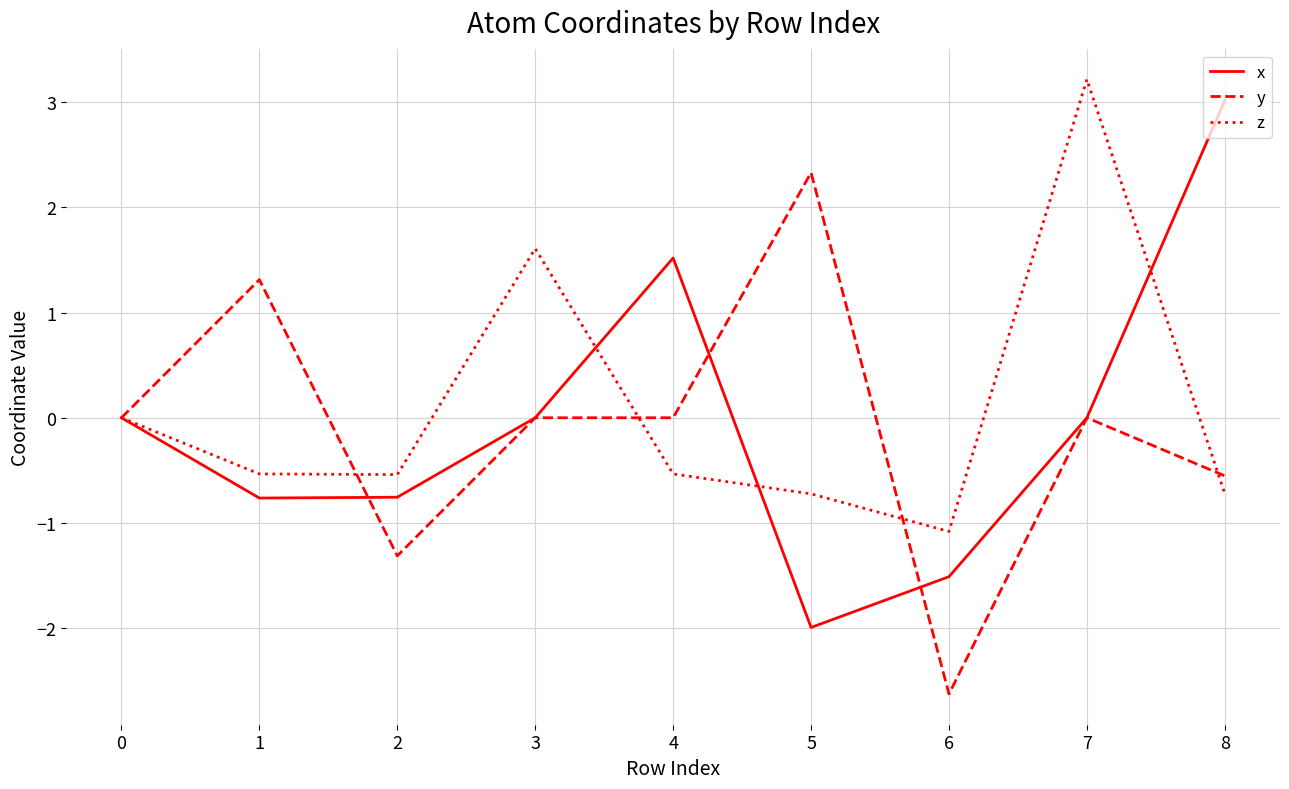

Which category has the lowest value in the z series?

6